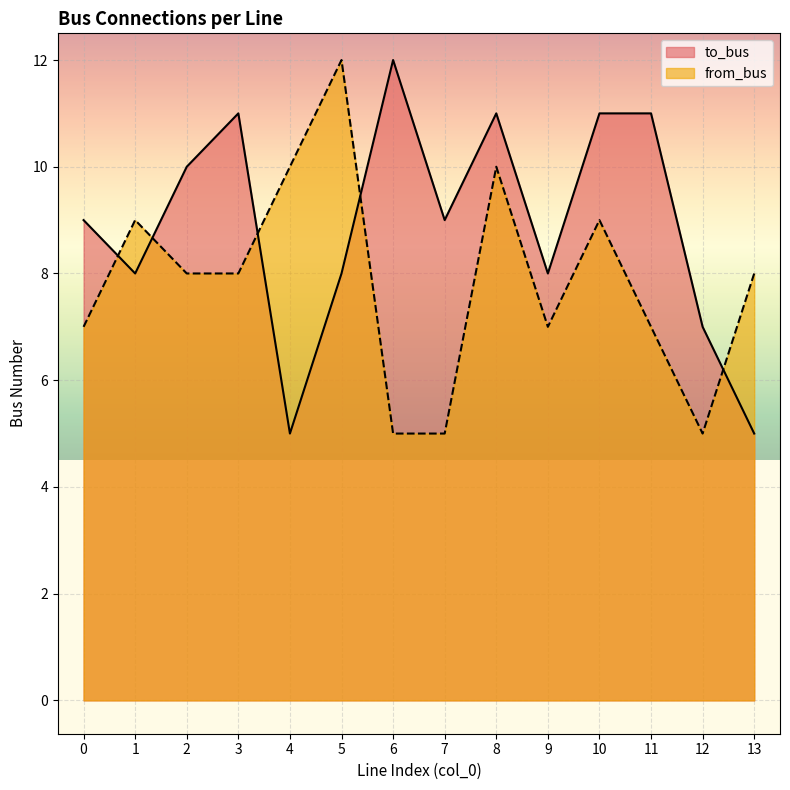

What is the approximate value of to_bus at 4?

5